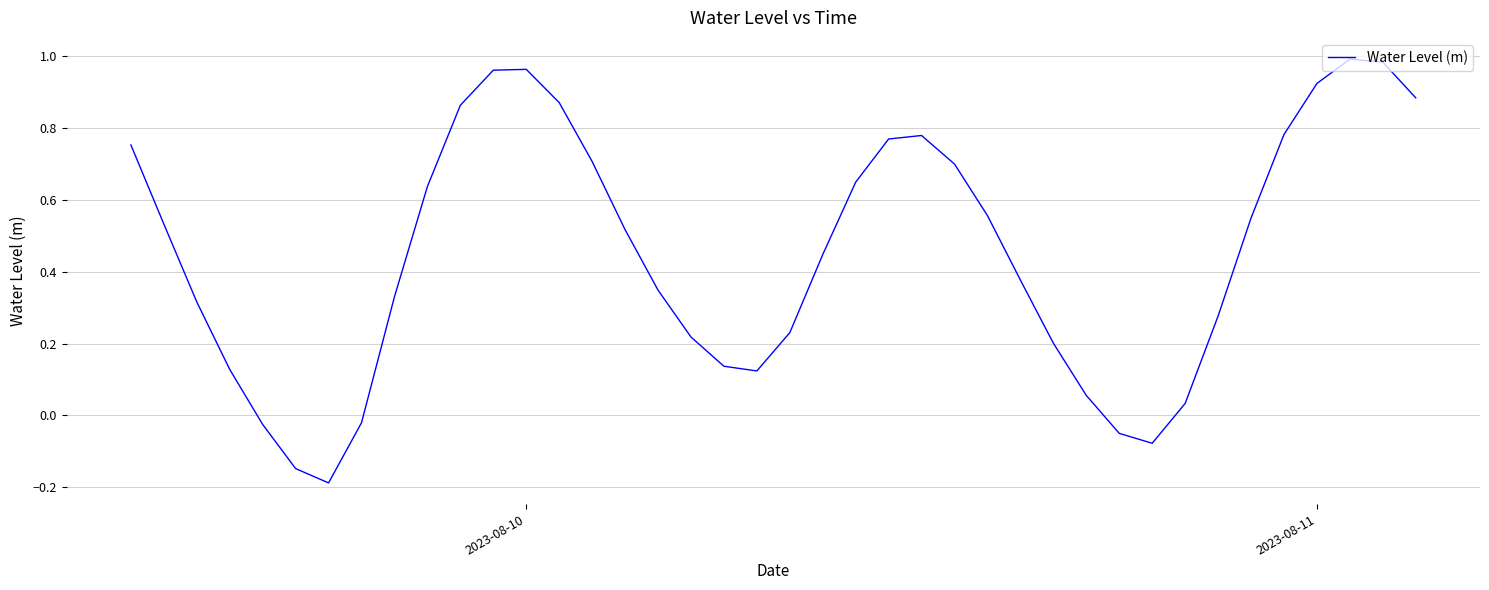

What is the difference between the maximum and minimum values?

1.2